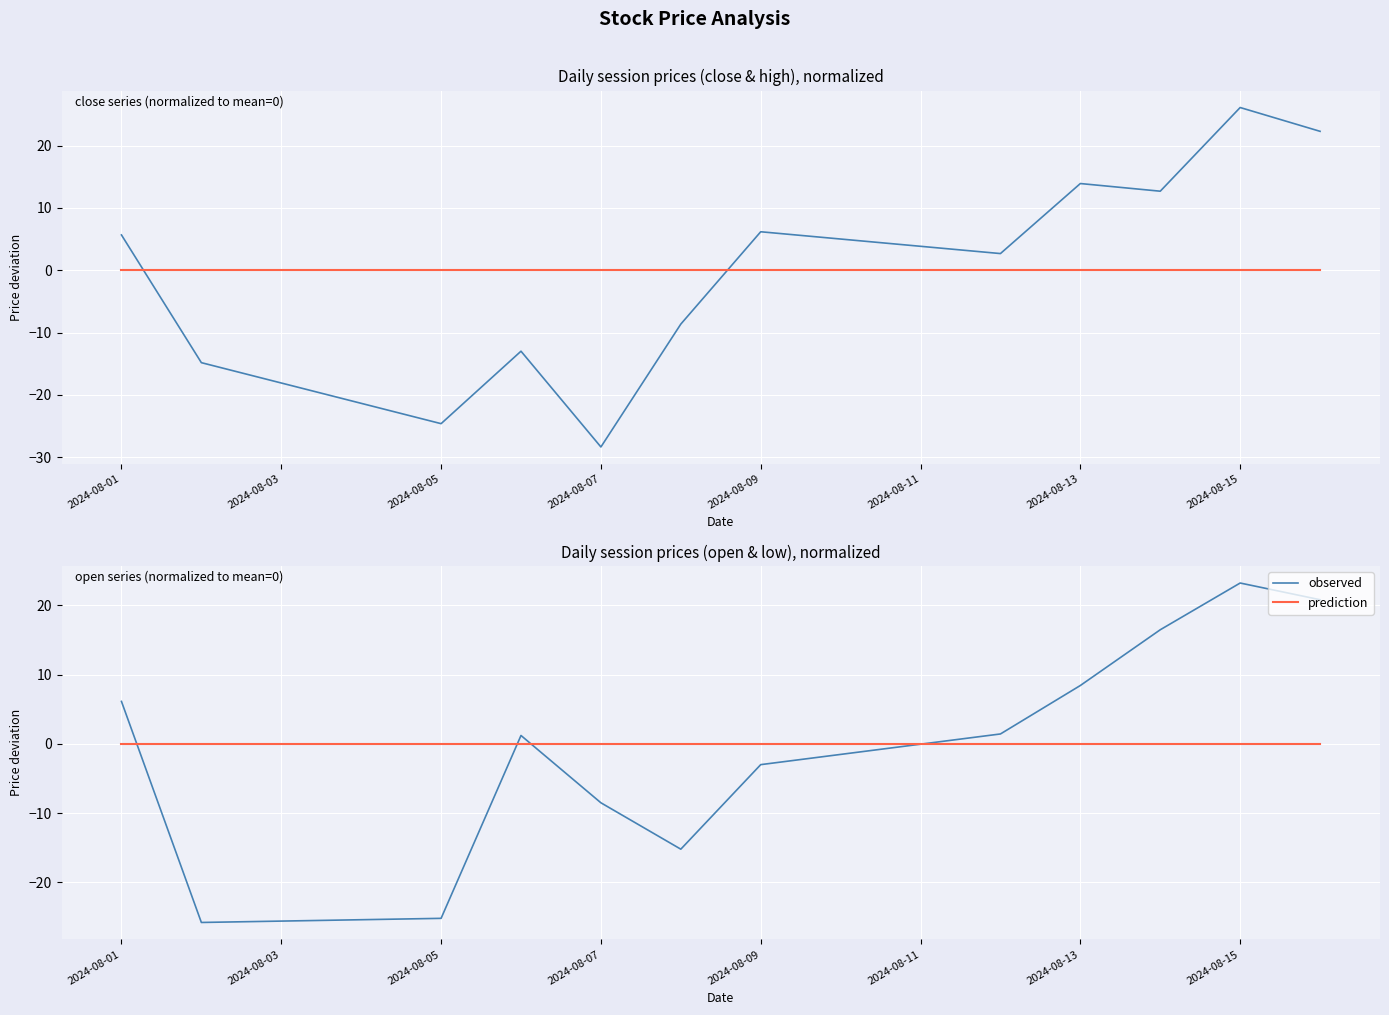

The value of observed at 2024-08-09 is -3.0. True or false?

True